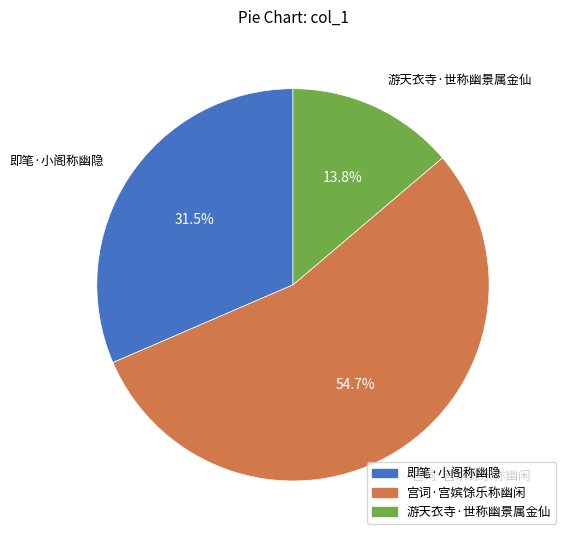

Rank the categories by value from lowest to highest.

游天衣寺·世称幽景属金仙, 即笔·小阁称幽隐, 宫词·宫嫔馀乐称幽闲